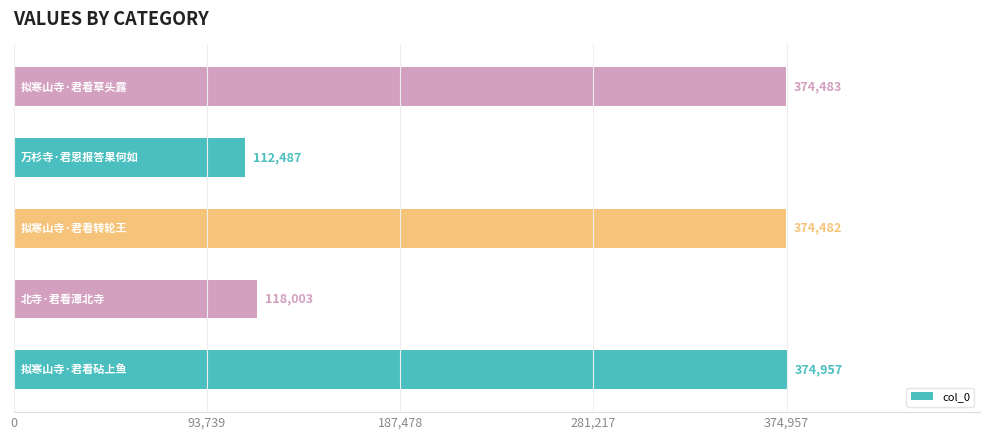

What is the average value?

270882